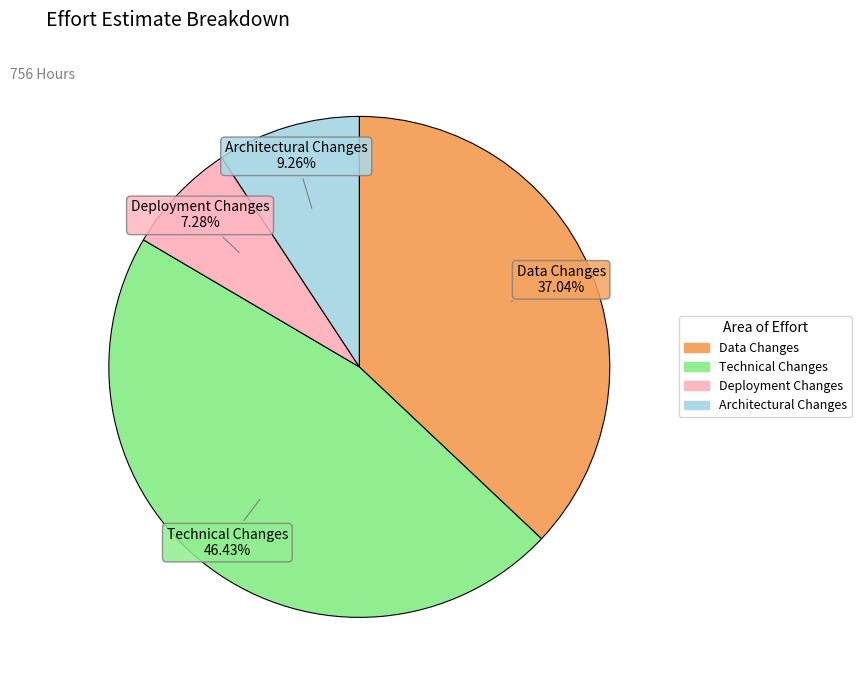

To the nearest percent, what percentage of the pie is Data Changes?

37%